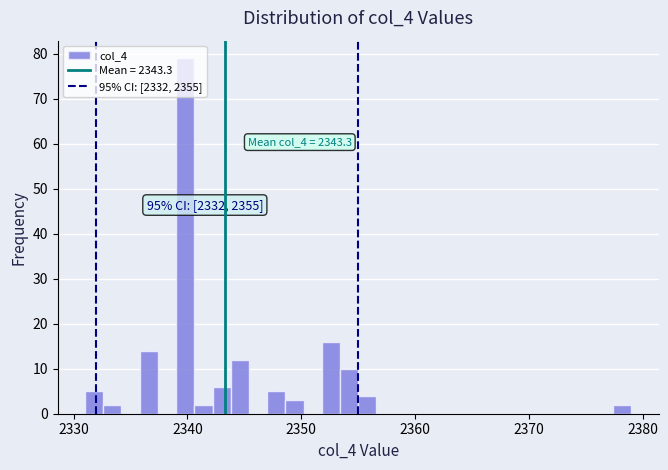

Around what value on the x-axis is the tallest bar? Give the approximate position of its centre, as read against the axis.

2340